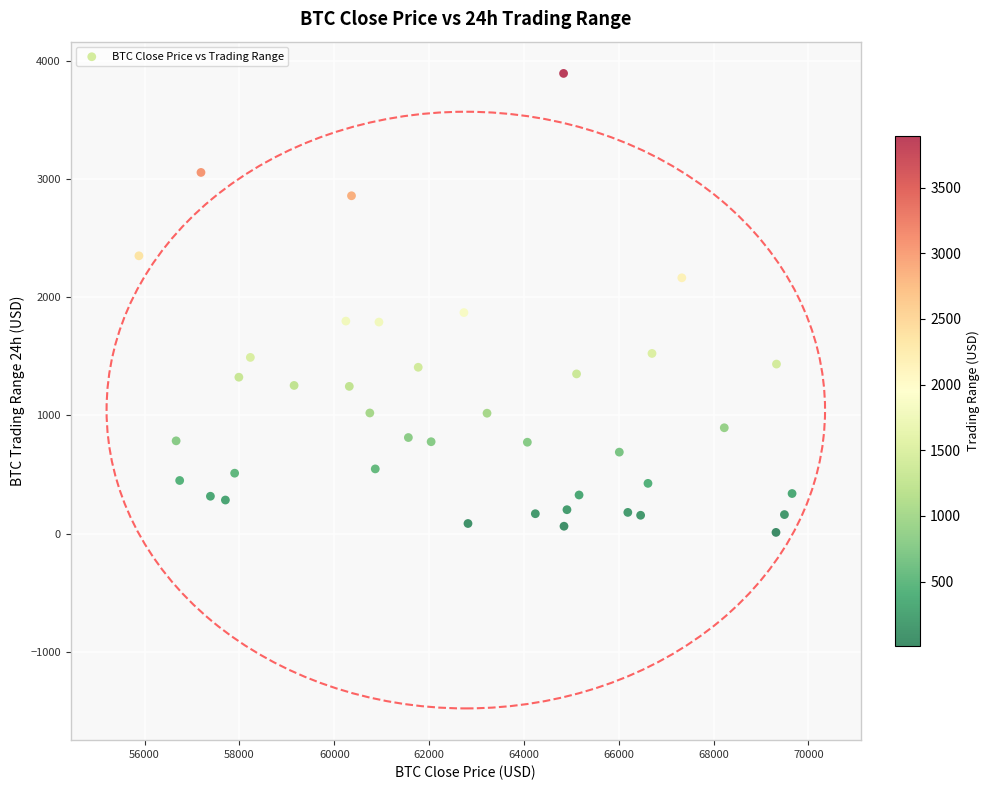

What is the range of Y values (max minus min)?

3882.9